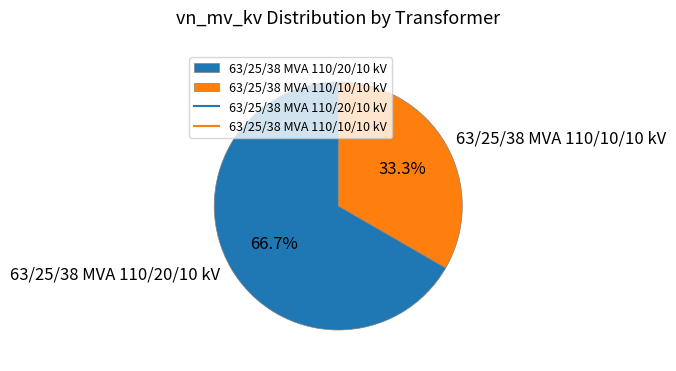

Rank the categories by value from highest to lowest.

63/25/38 MVA 110/20/10 kV, 63/25/38 MVA 110/10/10 kV